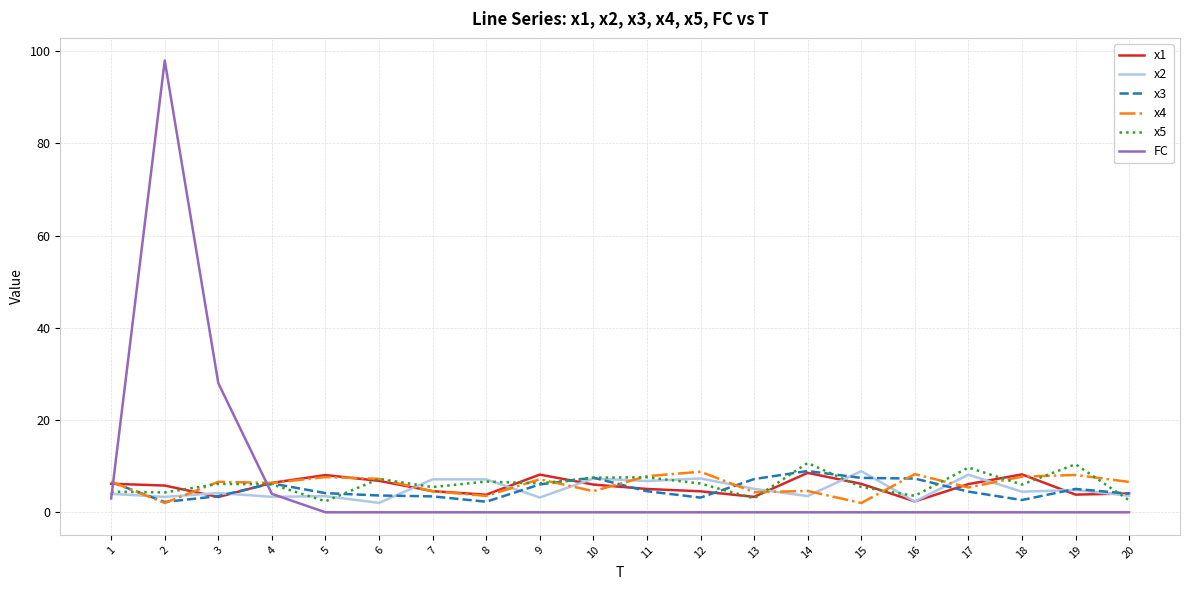

How many lines are shown in the chart?

6